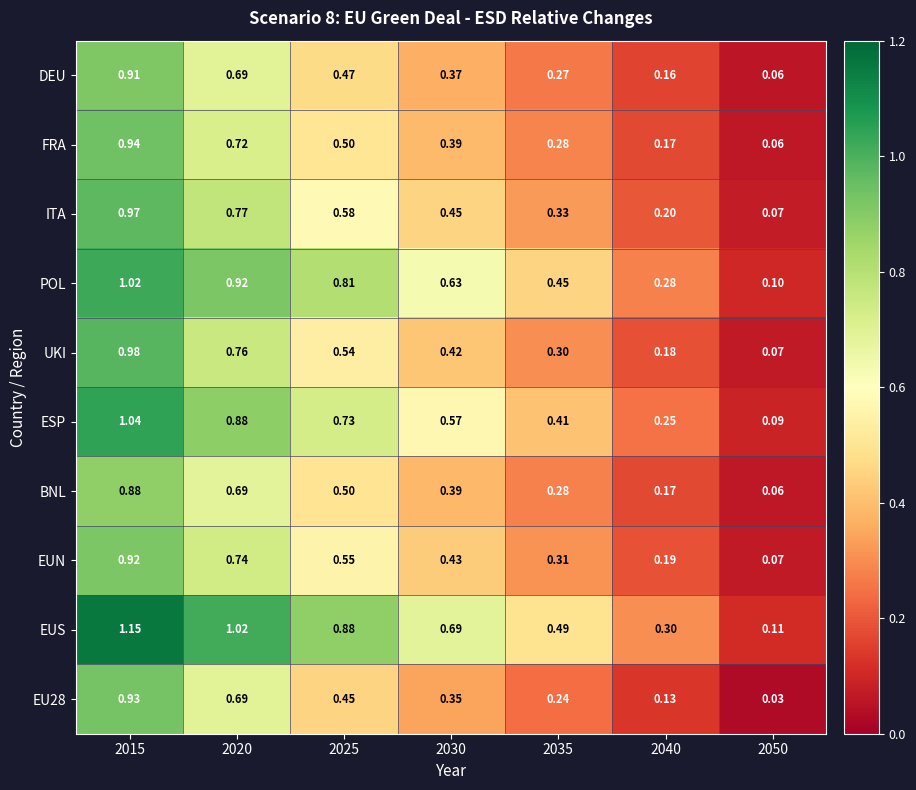

Is the value of BNL at 2050 greater than the value of EUN at 2025?

No